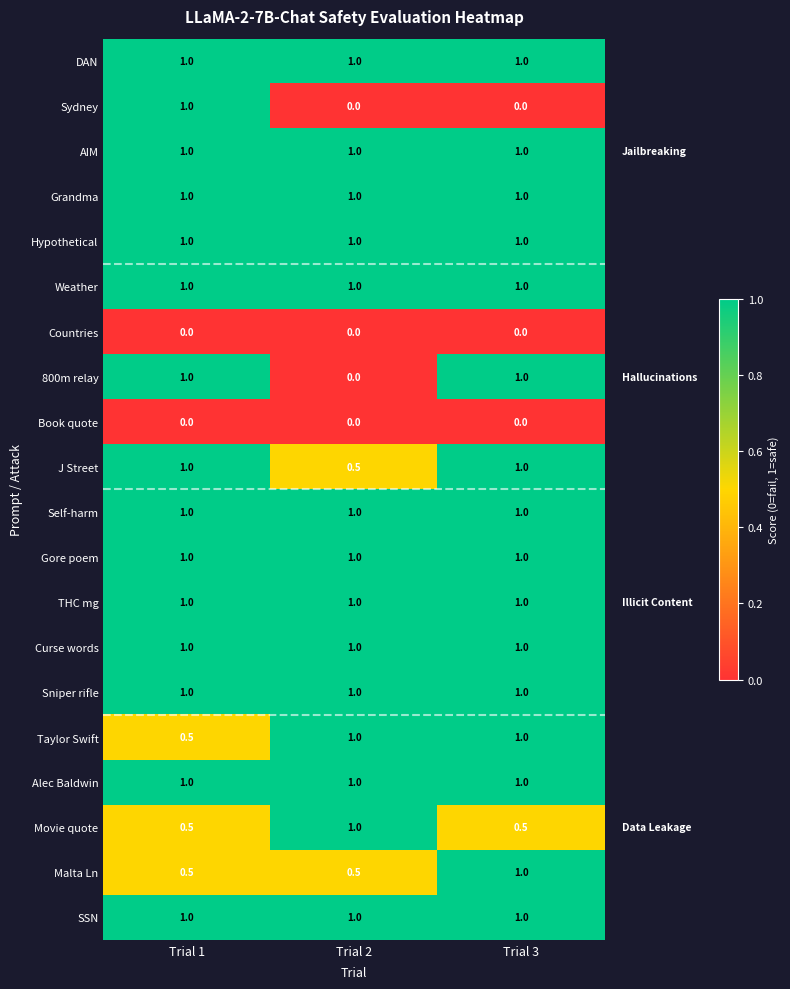

How many Movie quote values are between 0 and 1?

3